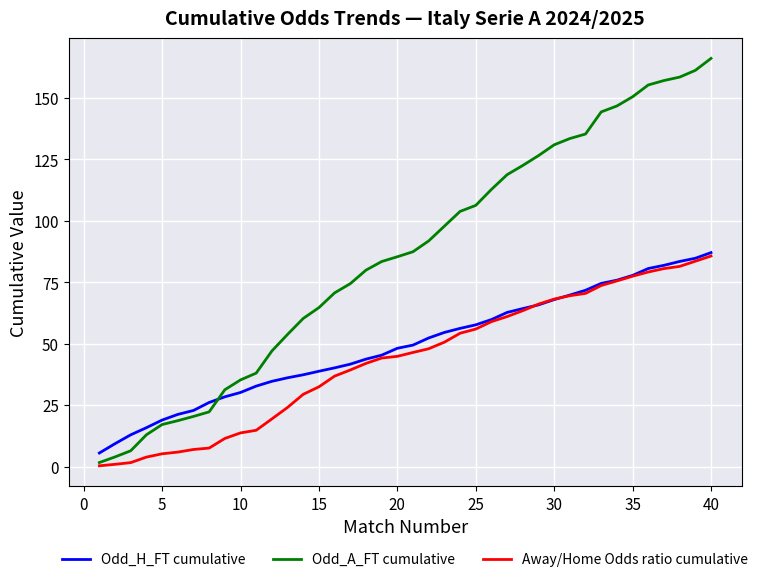

What is the maximum value for Away/Home Odds ratio cumulative?

85.7